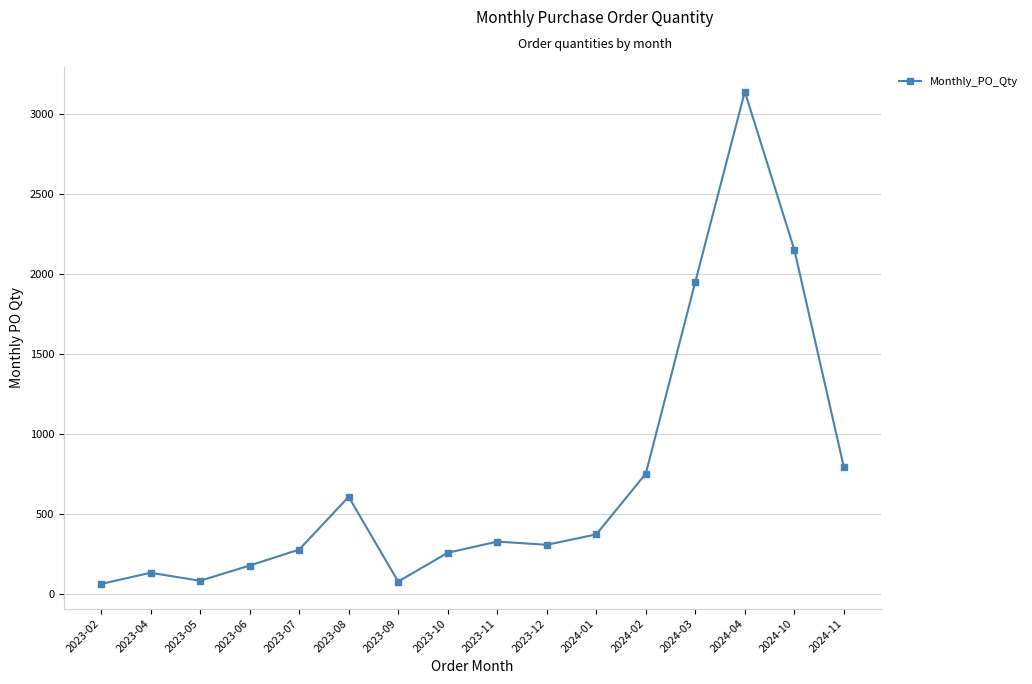

What is the label of the 8th point from the right?

2023-11